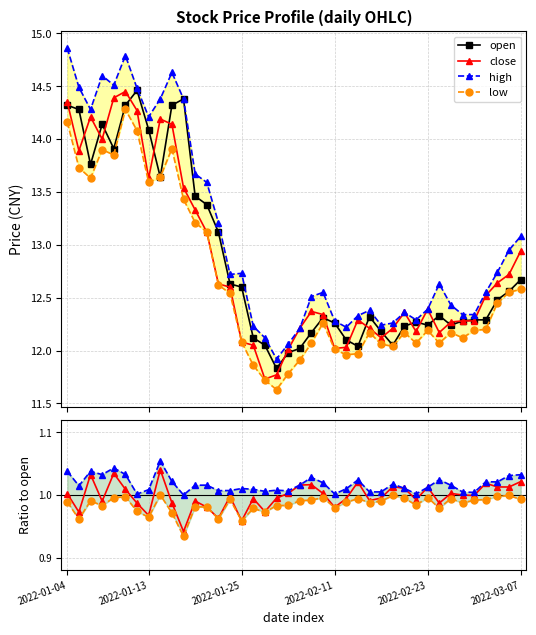

List the series in order of their peak value, lowest first.

low, close, open, high